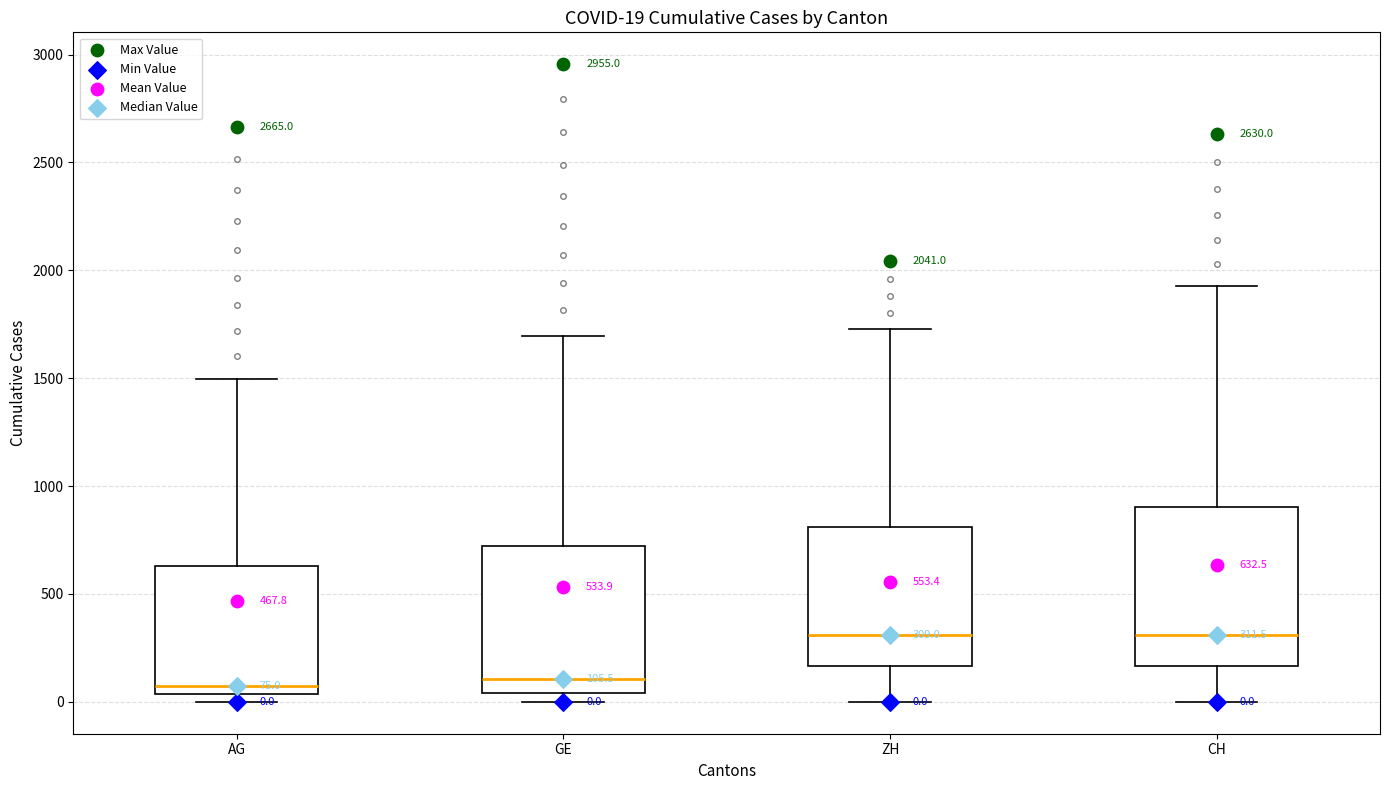

Which box is the tallest, from its lower edge to its upper edge?

CH